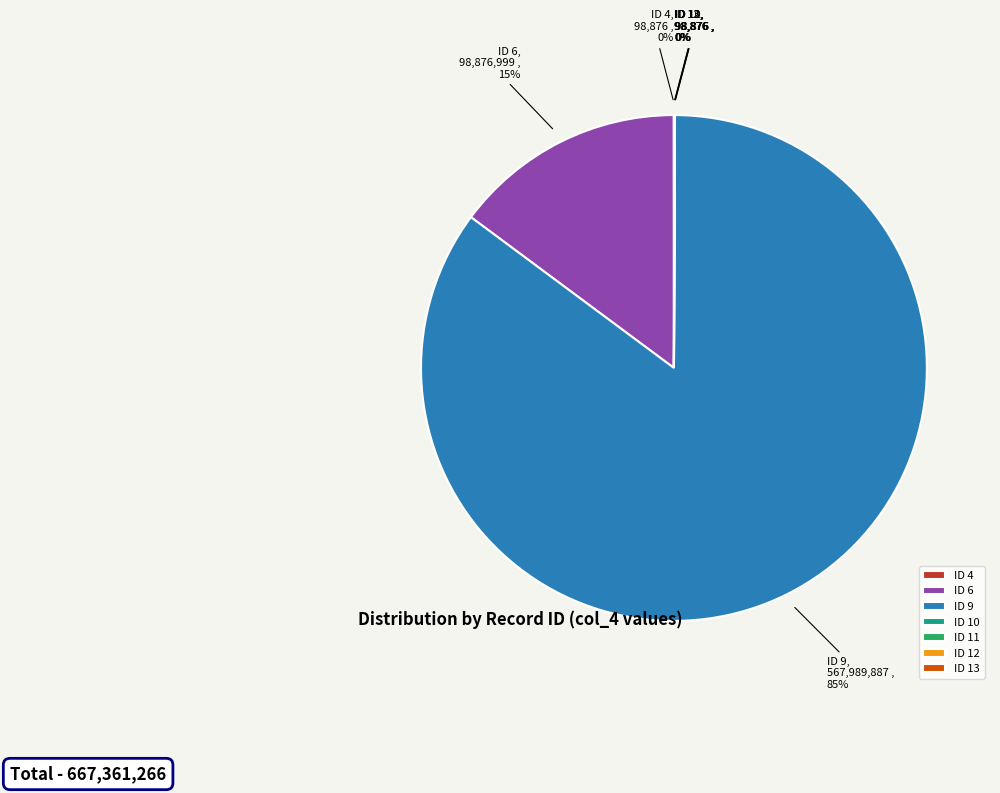

Which slice represents more than half of the pie?

ID 9